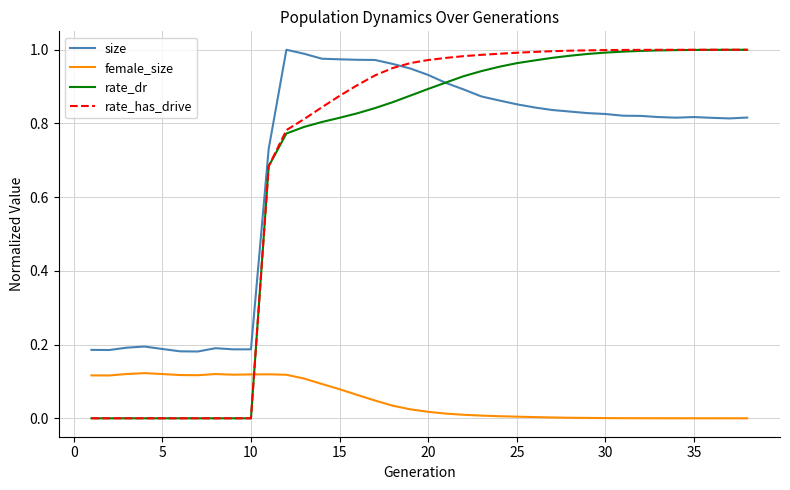

True or false: female_size and rate_dr intersect in this chart.

True